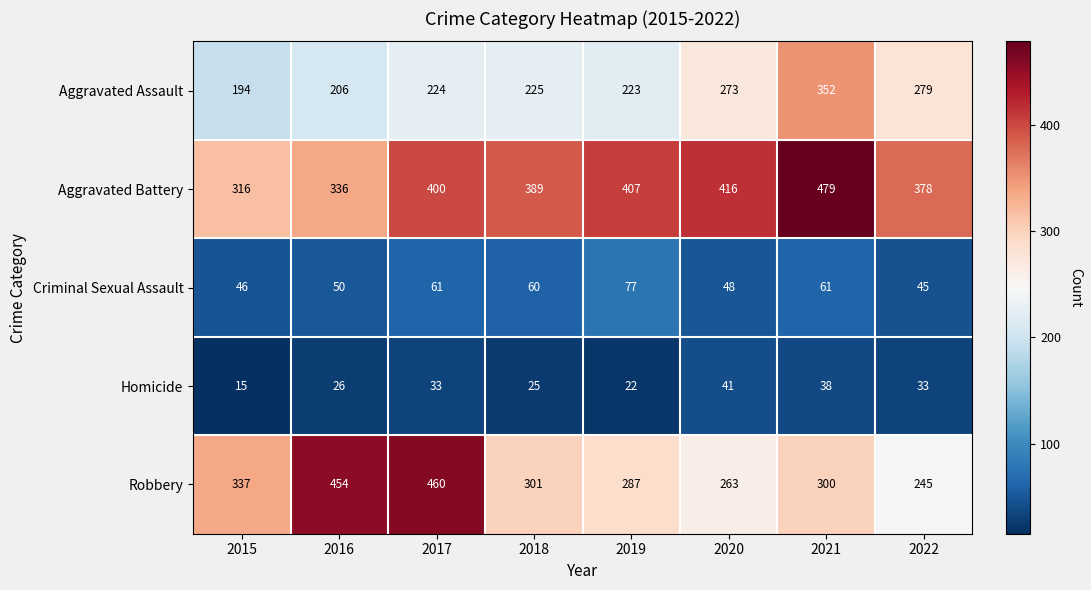

The value of Aggravated Battery at 2021 is 479. True or false?

True